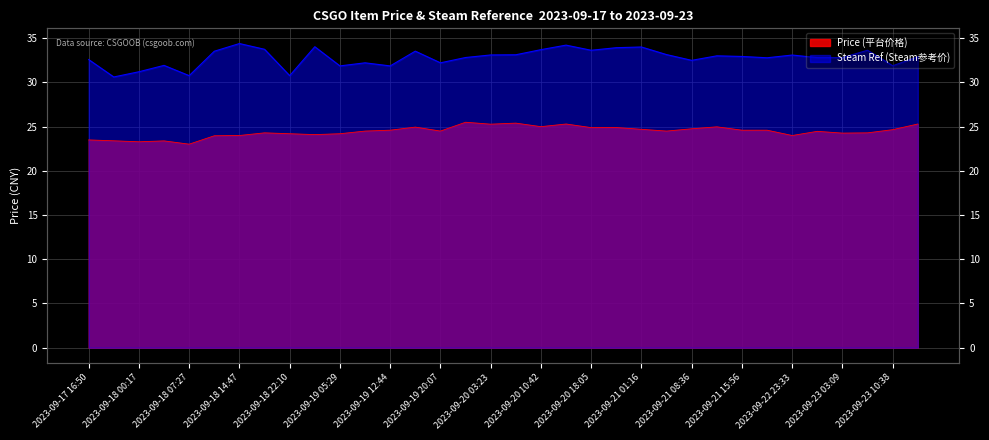

At 2023-09-18 00:17, list the series in order from smallest to largest.

Price (平台价格), Steam Ref (Steam参考价)